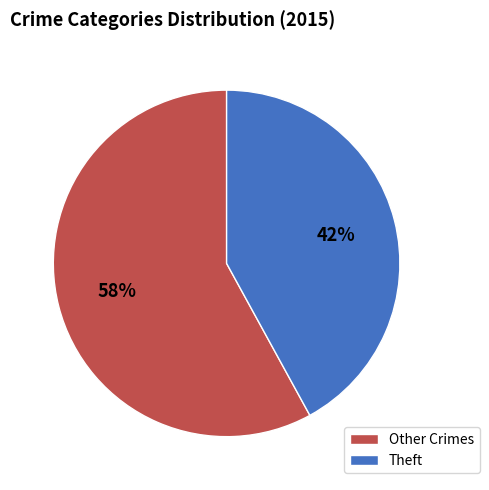

What percentage is the Theft slice, to the nearest percent?

42%